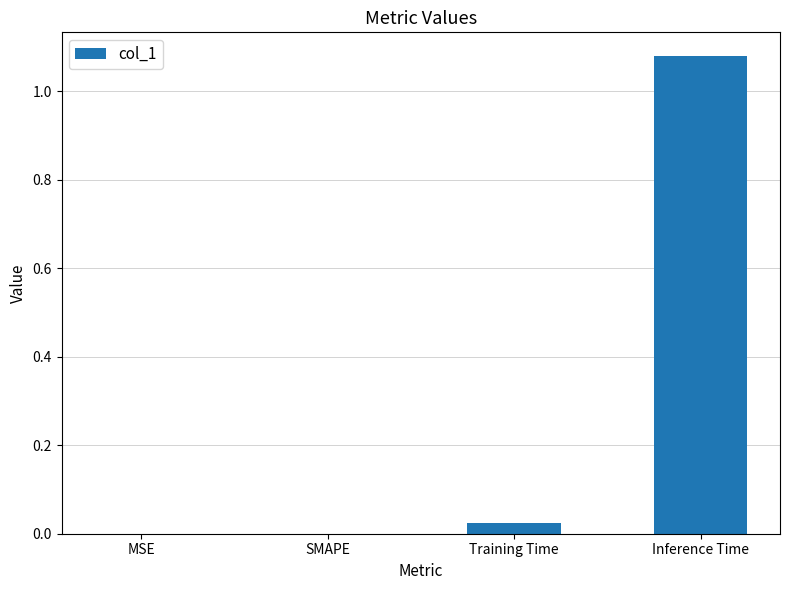

Which label corresponds to the largest value in the chart?

Inference Time